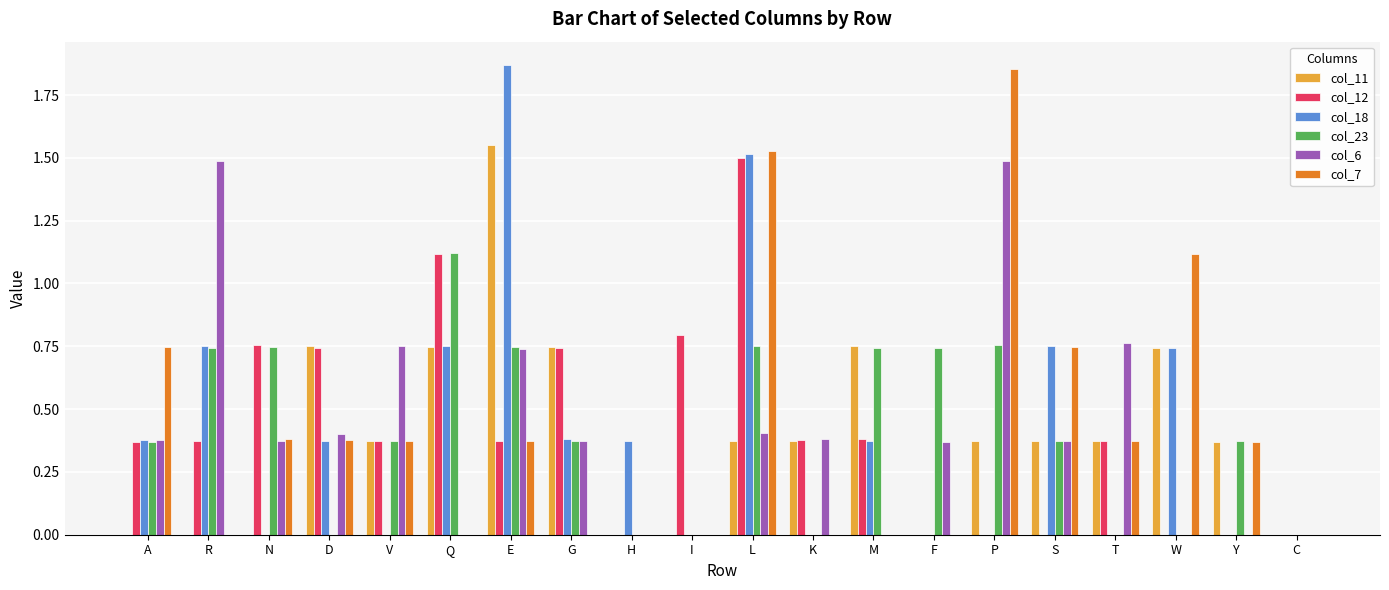

The col_12 series shows 0.4 at K. True or false?

True